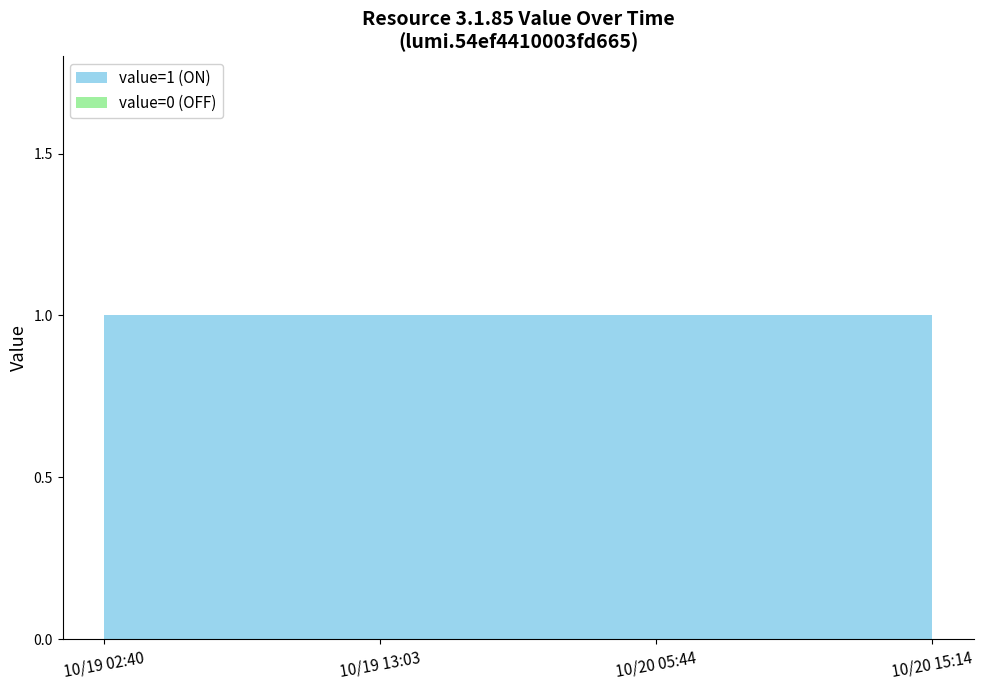

Reading left to right, list all the values displayed in this chart.

value=1 (ON): 10/19 02:40=1	10/19 13:03=1	10/20 05:44=1	10/20 15:14=1
value=0 (OFF): 10/19 02:40=0	10/19 13:03=0	10/20 05:44=0	10/20 15:14=0